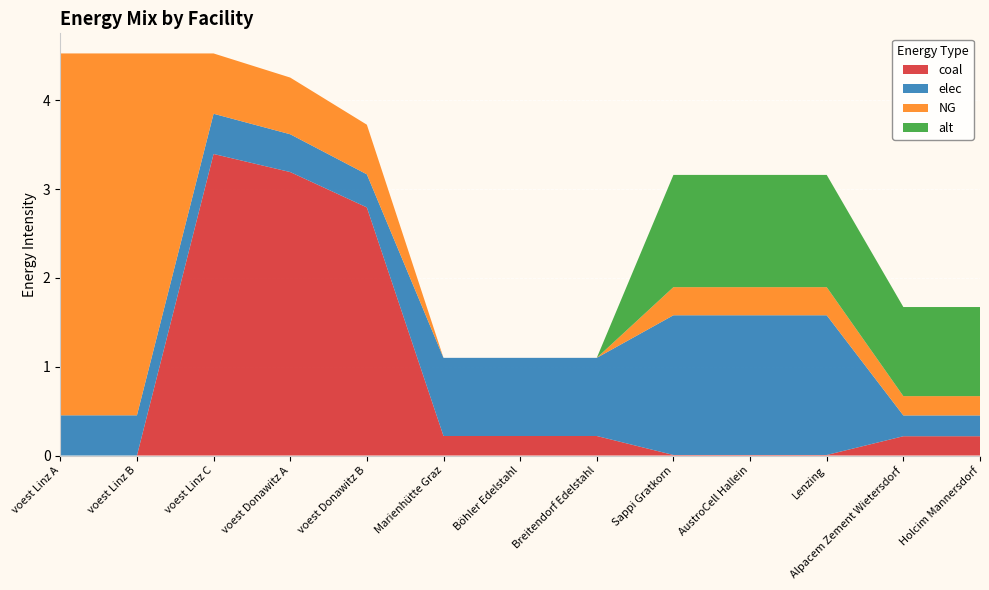

Reading left to right, extract all data points from this chart.

coal: 0.0	0.0	3.4	3.2	2.8	0.2	0.2	0.2	0.0	0.0	0.0	0.2	0.2
elec: 0.5	0.5	0.5	0.4	0.4	0.9	0.9	0.9	1.6	1.6	1.6	0.2	0.2
NG: 4.1	4.1	0.7	0.6	0.6	0.0	0.0	0.0	0.3	0.3	0.3	0.2	0.2
alt: 0.0	0.0	0.0	0.0	0.0	0.0	0.0	0.0	1.3	1.3	1.3	1.0	1.0